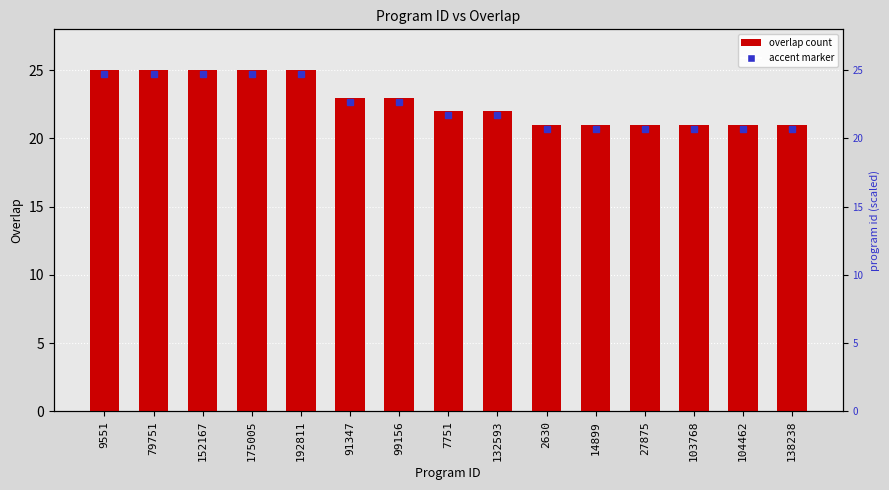

What is the difference between the maximum and second lowest values?

4